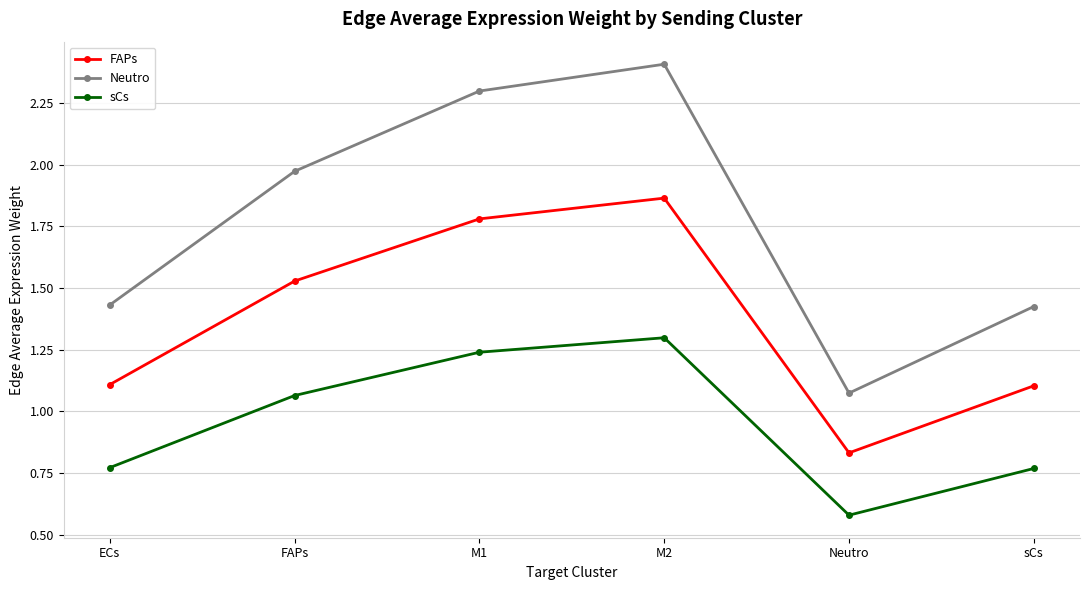

At which category is the sum across all series the highest?

M2